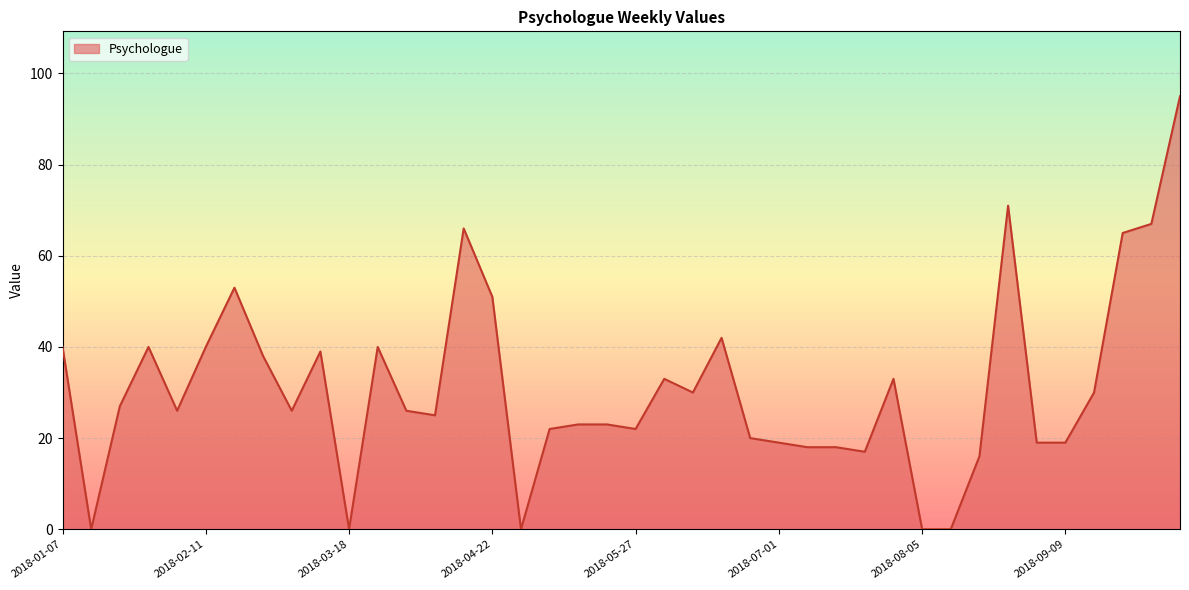

How many lines are shown in the chart?

1